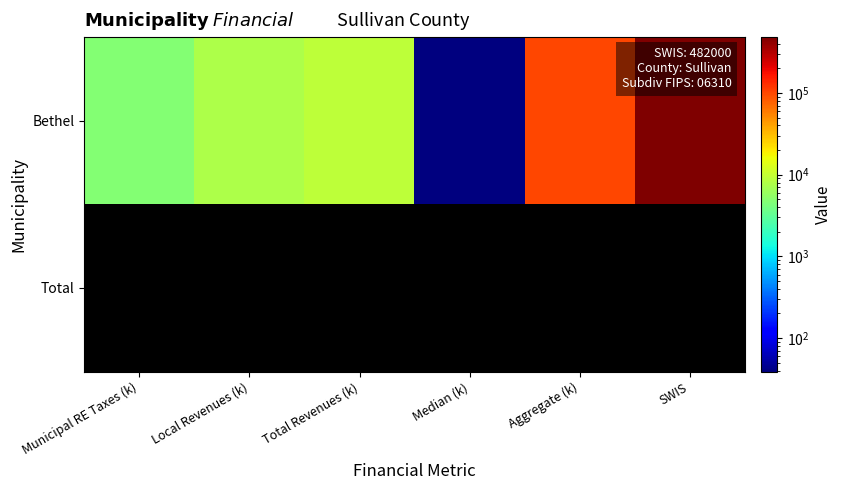

What is the average value of the Bethel series?

100968.5